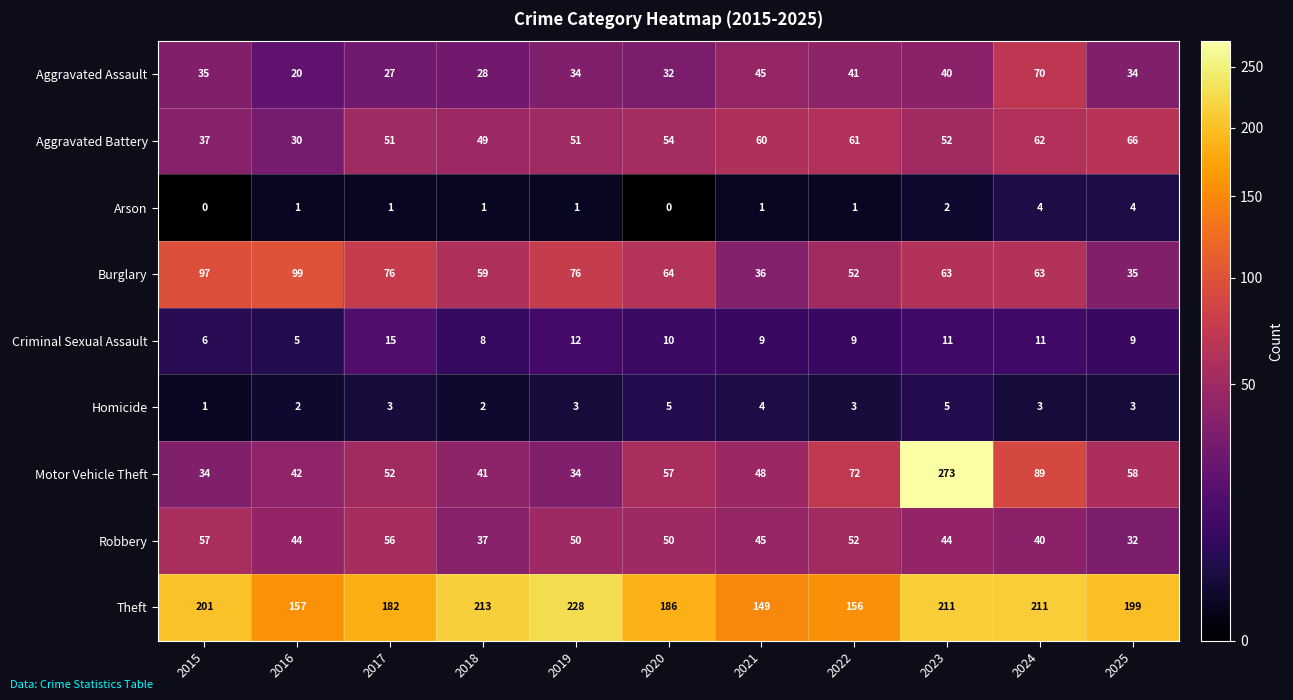

What is the average value of the Homicide series?

3